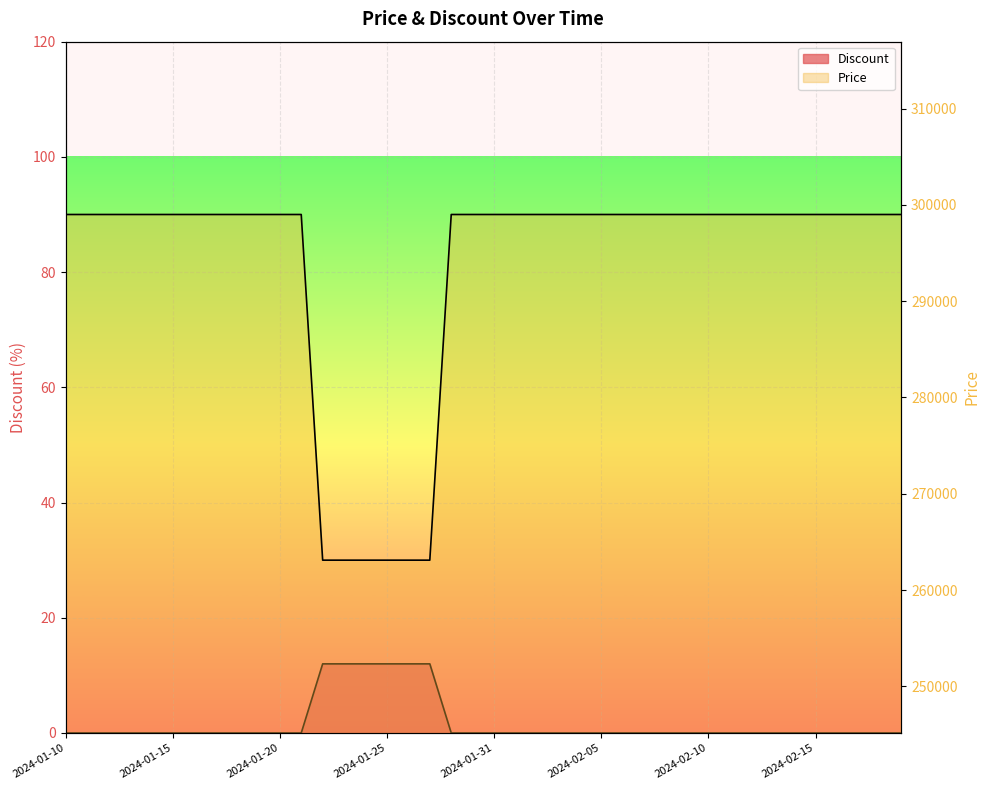

True or false: Price and Discount intersect in this chart.

False